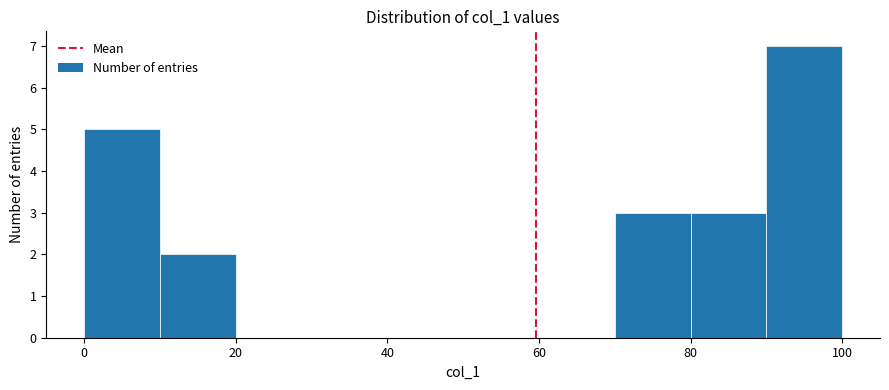

Reading left to right, transcribe this chart: for each bar, give the range it covers on the x-axis and its height. The values are not printed on the chart, so give them approximately, as read against the axis.

0 to 10: 5
10 to 20: 2
20 to 30: 0
30 to 40: 0
40 to 50: 0
50 to 60: 0
60 to 70: 0
70 to 80: 3
80 to 90: 3
90 to 100: 7